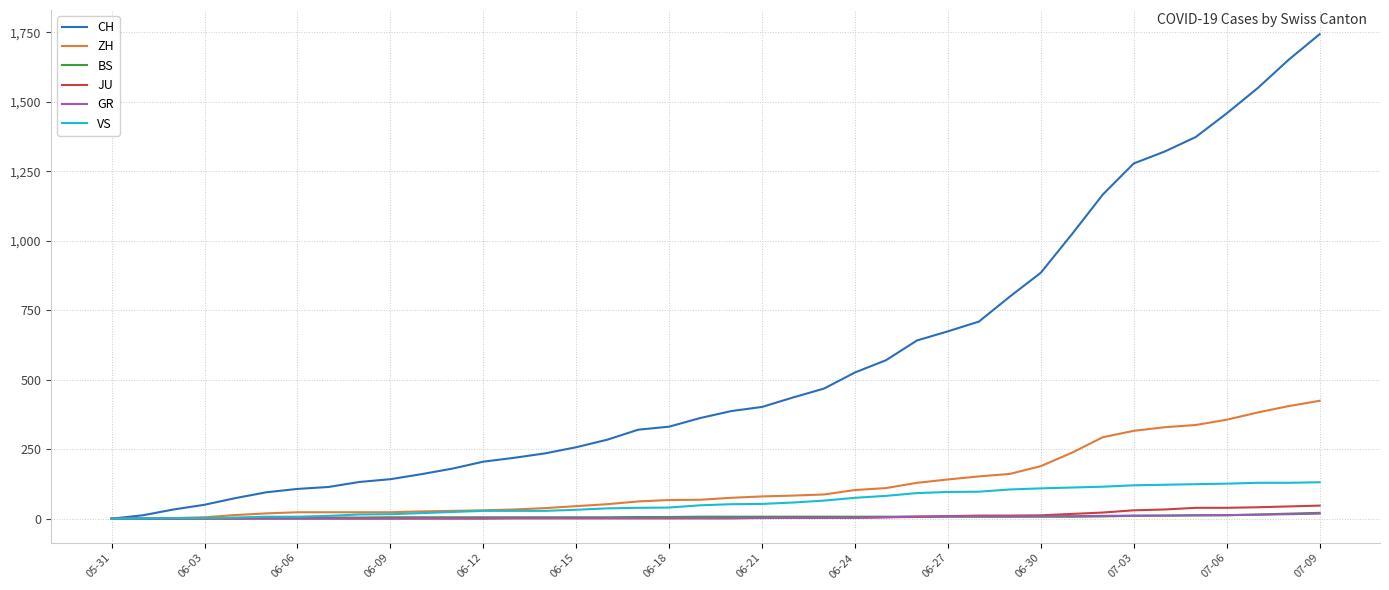

Which series has the widest spread of values?

CH